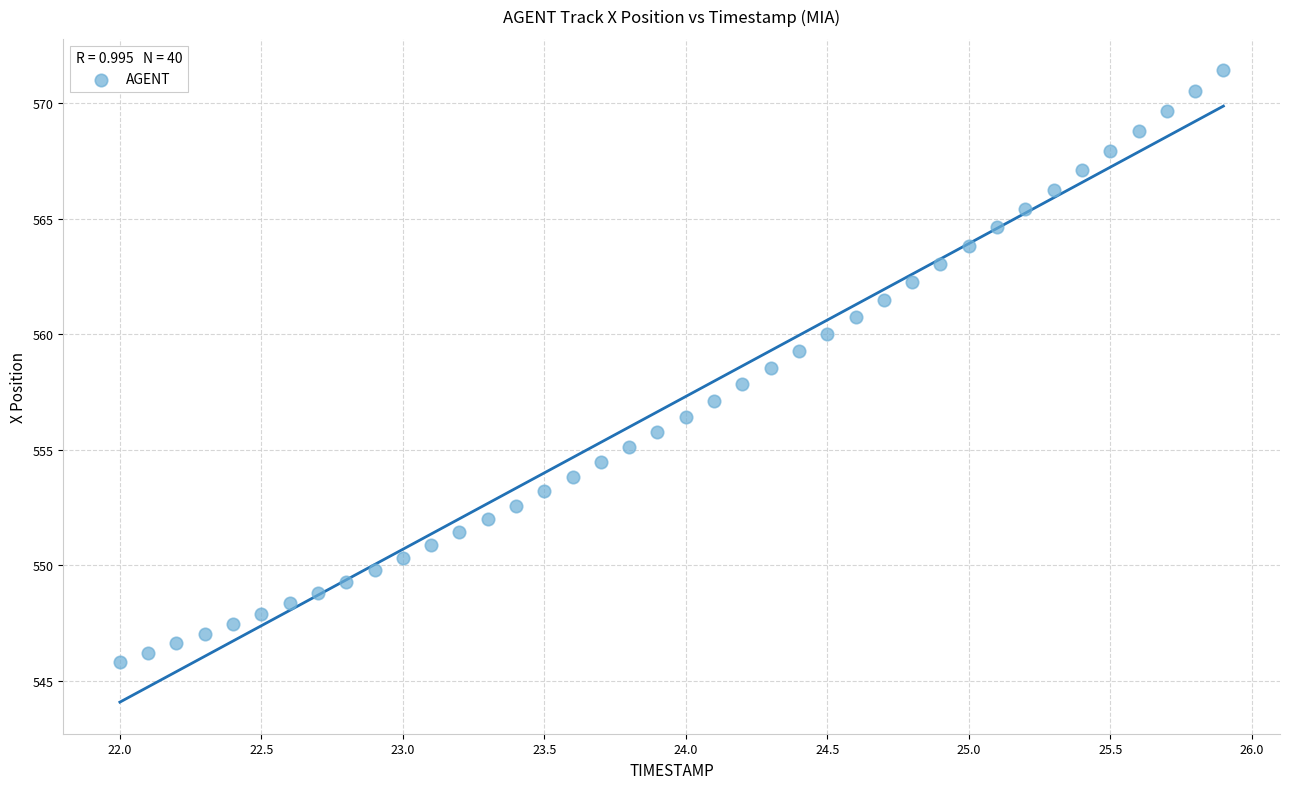

What is the range of Y values (max minus min)?

25.6